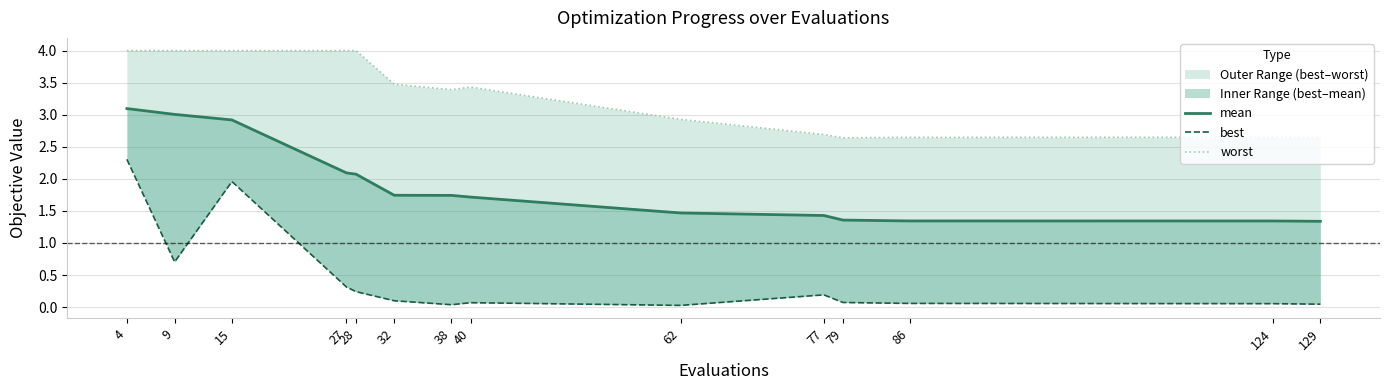

True or false: mean and worst cross at least once.

False